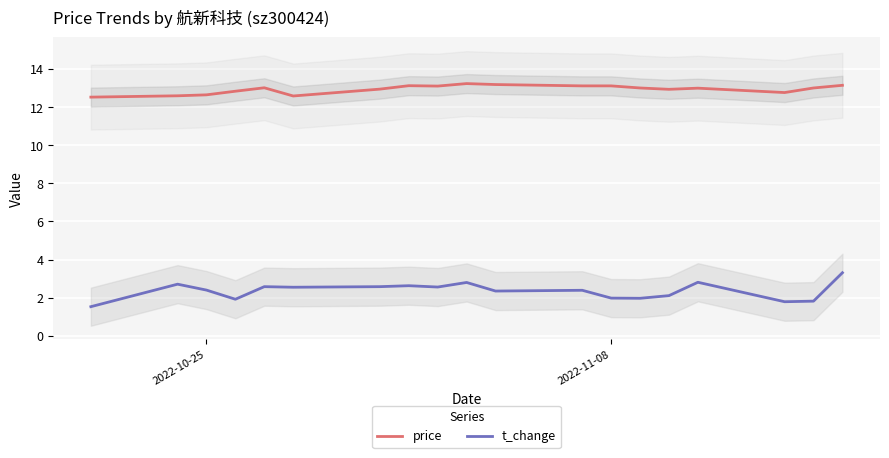

What is the minimum value for price?

12.5